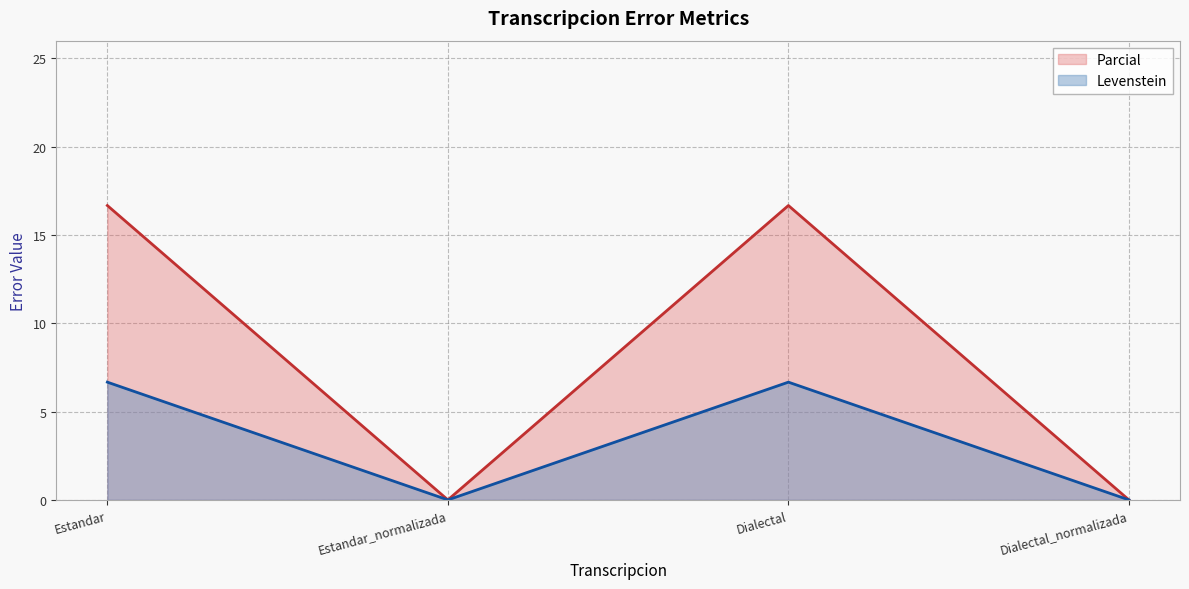

Reading right to left, extract all data points from this chart.

Levenstein: Dialectal_normalizada=0.0	Dialectal=6.7	Estandar_normalizada=0.0	Estandar=6.7
Parcial: Dialectal_normalizada=0.0	Dialectal=16.7	Estandar_normalizada=0.0	Estandar=16.7